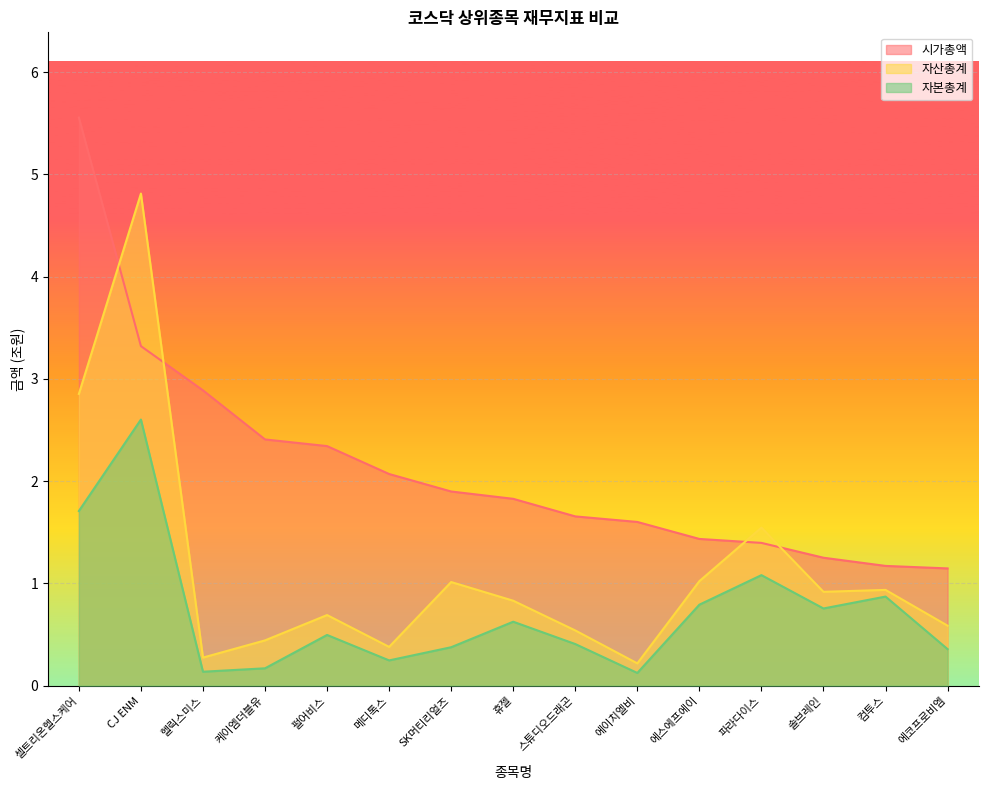

At which category does the chart reach its peak across all series?

셀트리온헬스케어